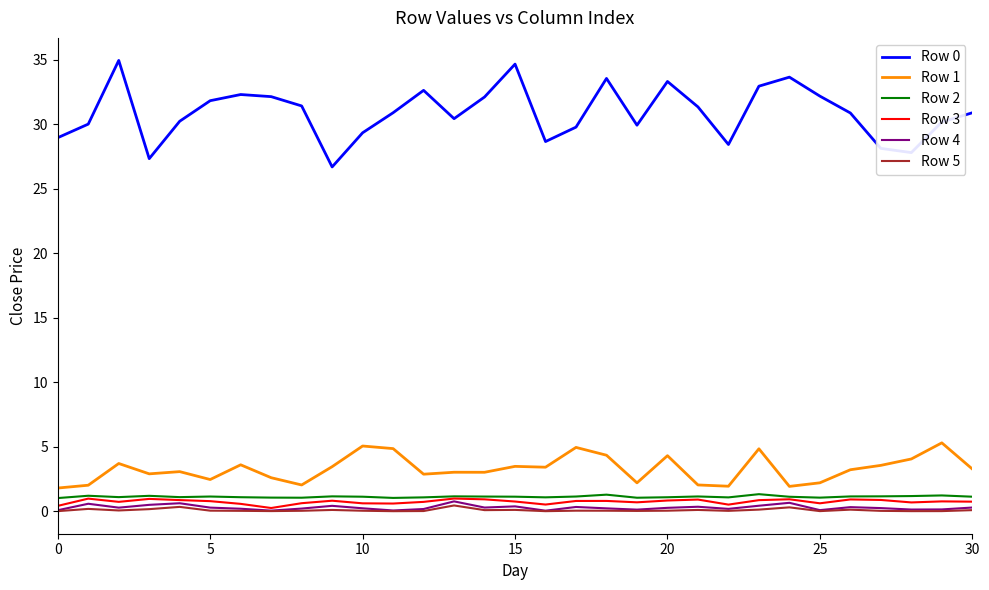

True or false: Row 2 and Row 0 intersect in this chart.

False